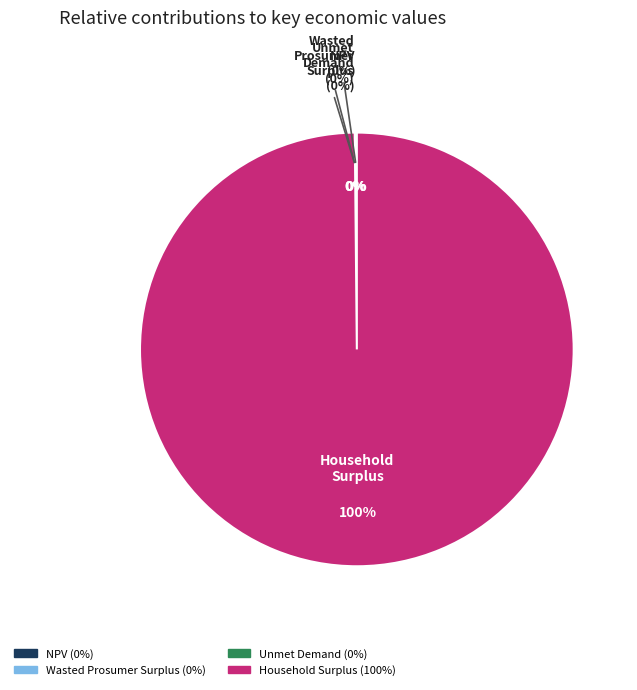

Which slice is the smallest?

Unmet Demand